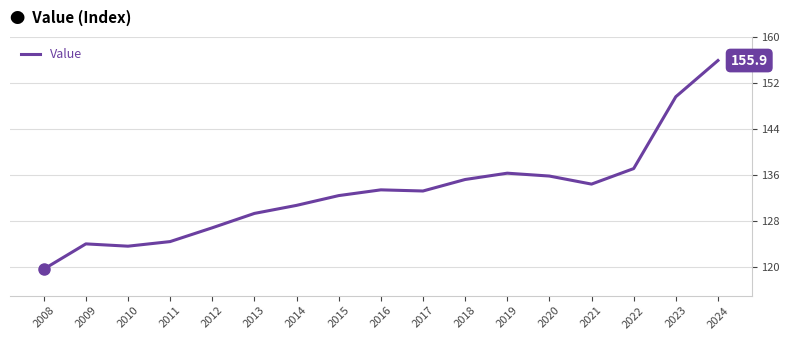

Where is the first local minimum?

2010